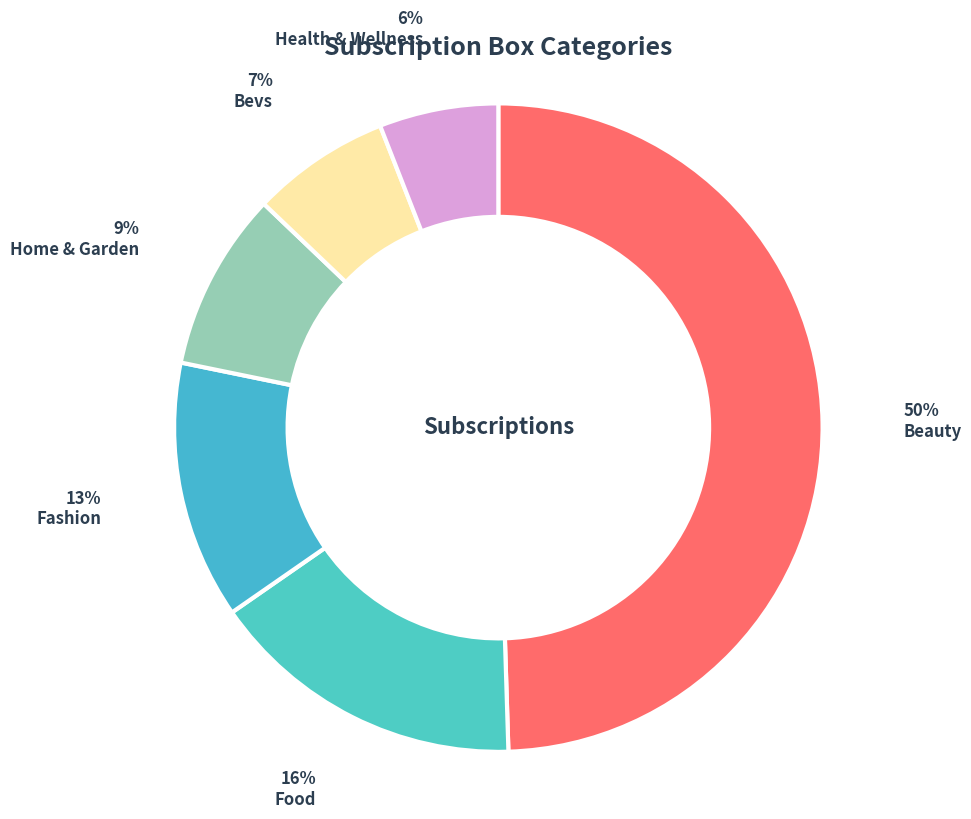

To the nearest percent, what percentage of the pie is Food?

16%